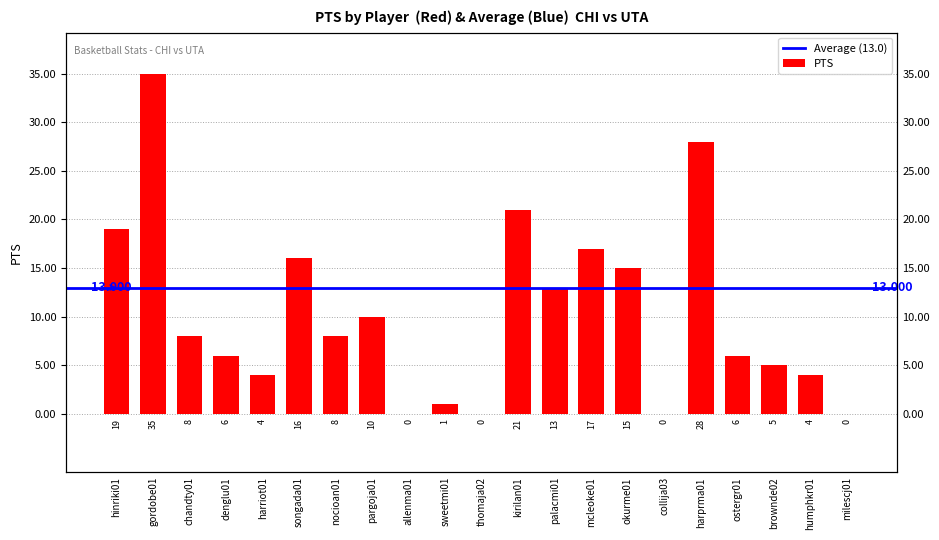

The chart shows a value of 3 at brownde02. True or false?

False